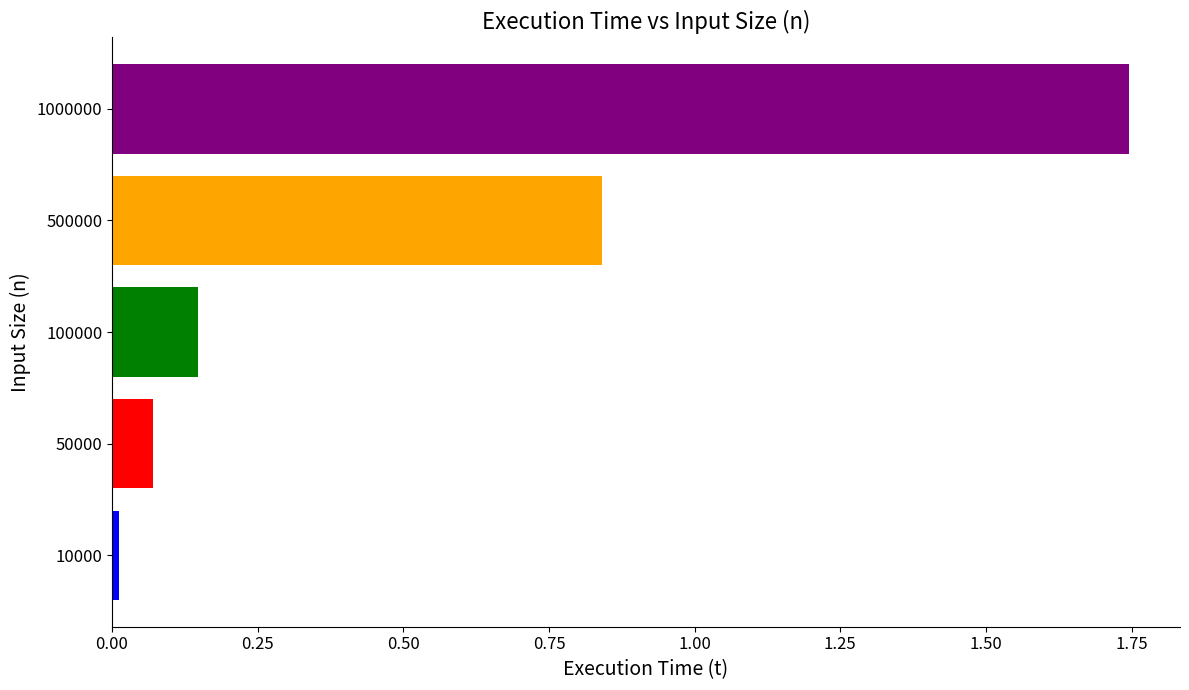

Rank the categories by value from lowest to highest.

10000, 50000, 100000, 500000, 1000000